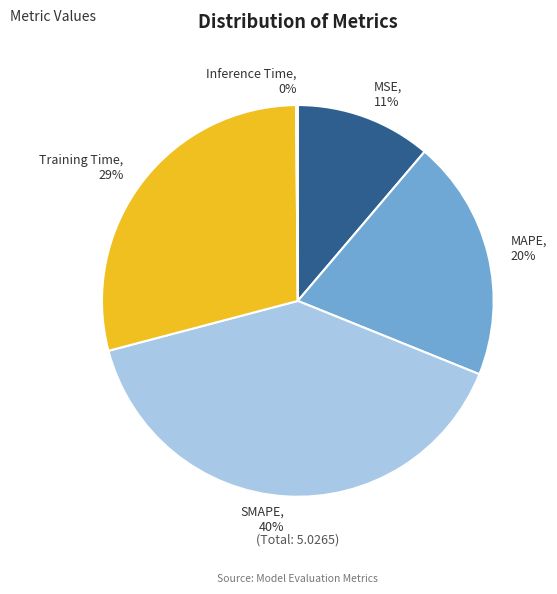

To the nearest percent, what is the difference between the Training Time and SMAPE slice percentages?

11%